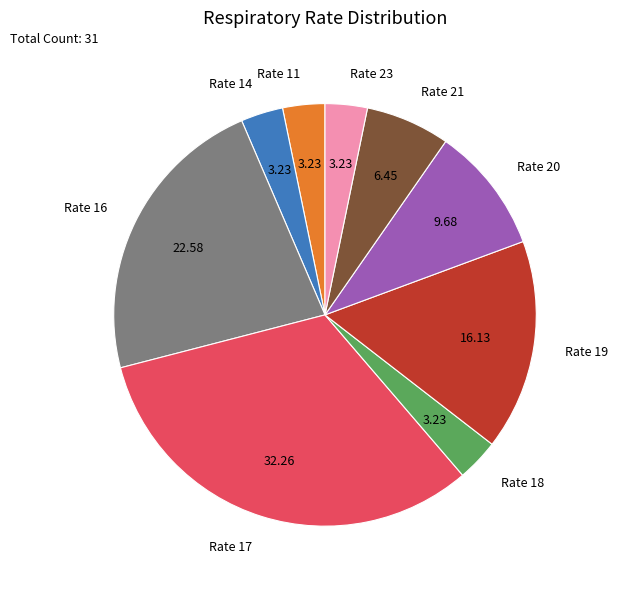

Is Rate 20 the majority of the pie?

No